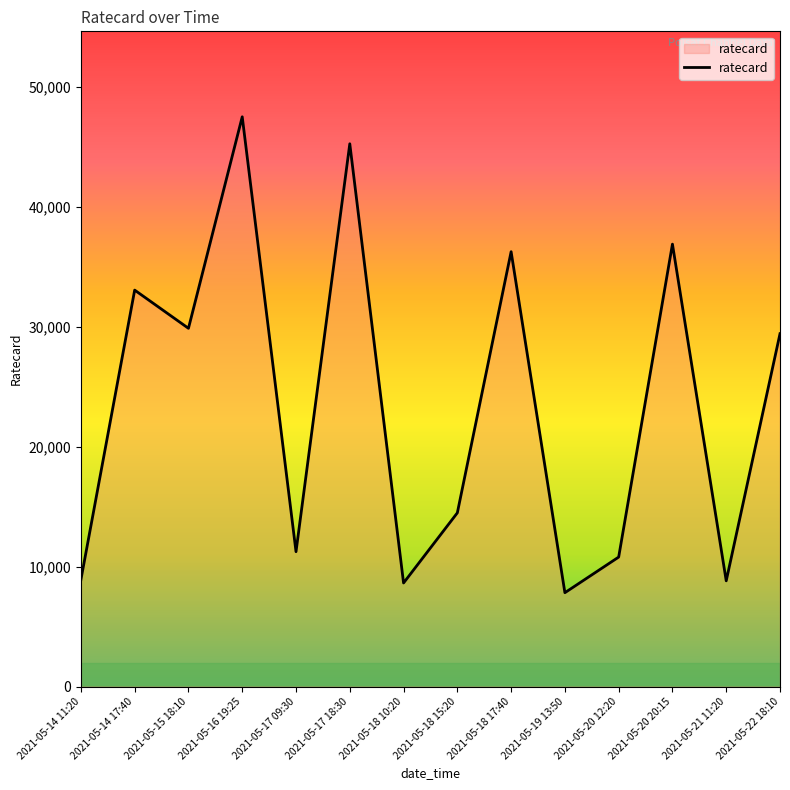

Between 2021-05-14 17:40 and 2021-05-21 11:20, which is larger?

2021-05-14 17:40